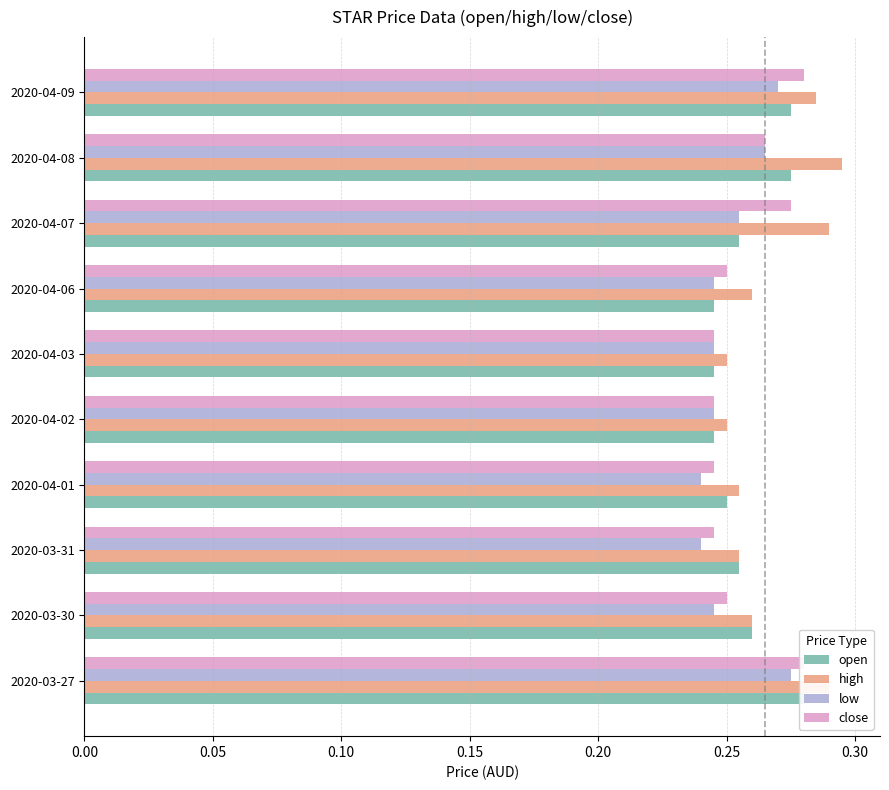

Reading right to left, transcribe all the data shown in this chart.

open: 0.3	0.3	0.3	0.2	0.2	0.2	0.2	0.3	0.3	0.3
high: 0.3	0.3	0.3	0.3	0.2	0.2	0.3	0.3	0.3	0.3
low: 0.3	0.3	0.3	0.2	0.2	0.2	0.2	0.2	0.2	0.3
close: 0.3	0.3	0.3	0.2	0.2	0.2	0.2	0.2	0.2	0.3